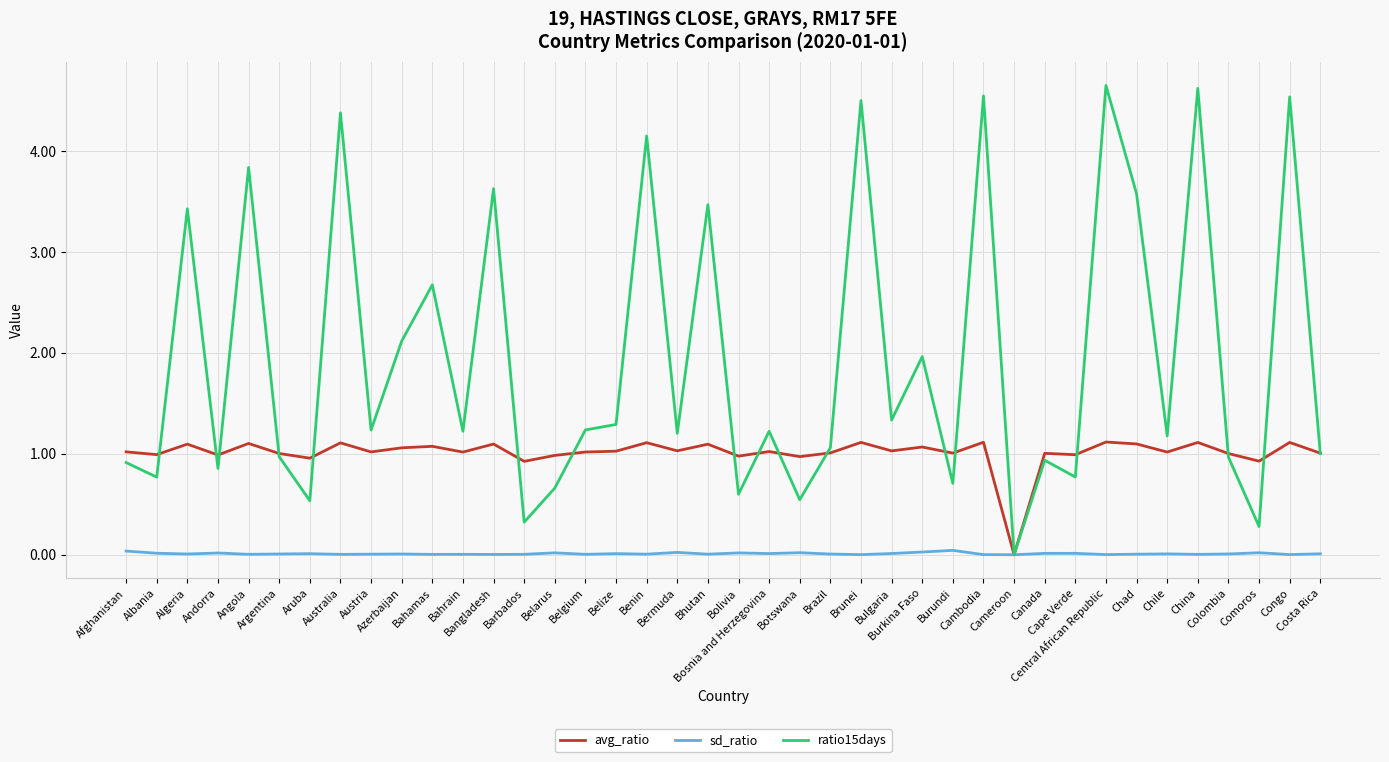

Which series has the widest spread of values?

ratio15days